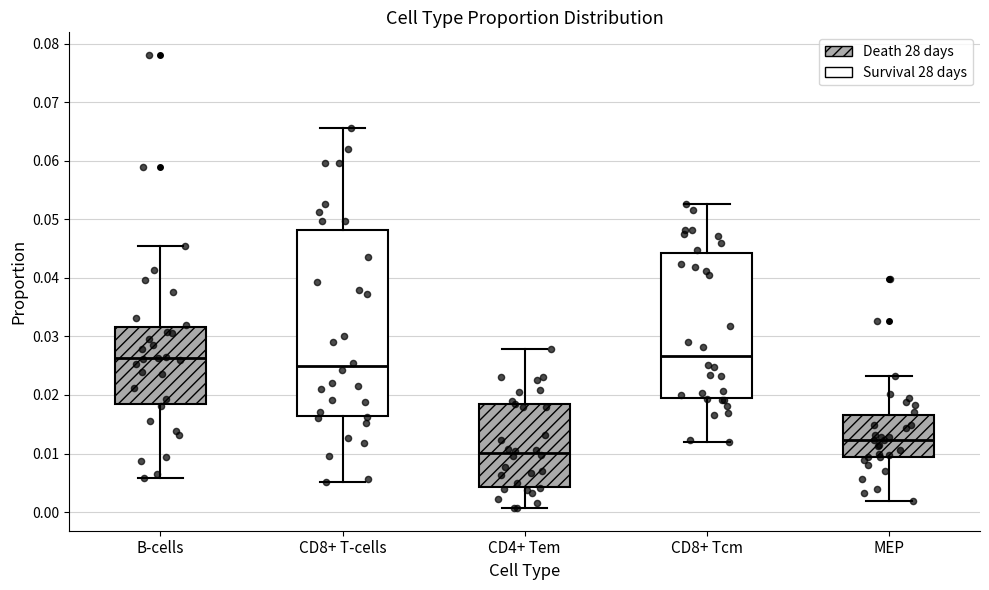

Reading left to right, transcribe this box plot: for each box, give where its median line is, the range the box spans, and where its two whiskers end, as read against the y-axis. The values are not printed on the chart, so give them approximately, as read against the axis.

B-cells: median 0.026, box 0.018 to 0.032, whiskers 0.006 to 0.045
CD8+ T-cells: median 0.025, box 0.016 to 0.048, whiskers 0.005 to 0.066
CD4+ Tem: median 0.010, box 0.004 to 0.018, whiskers 0.001 to 0.028
CD8+ Tcm: median 0.027, box 0.019 to 0.044, whiskers 0.012 to 0.053
MEP: median 0.012, box 0.009 to 0.017, whiskers 0.002 to 0.023